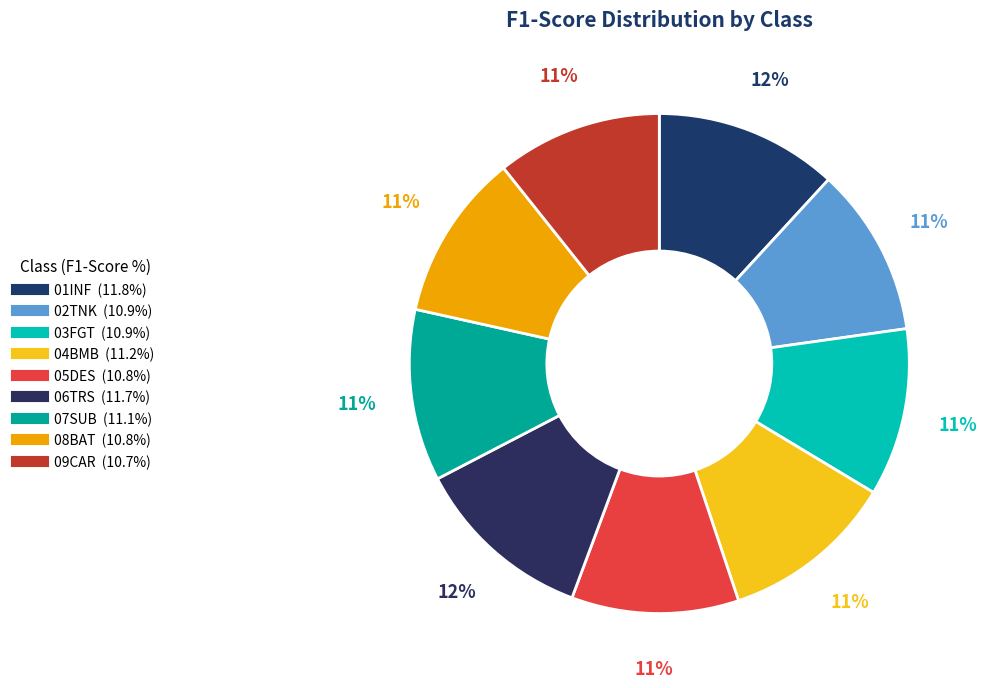

Does 01INF account for over 50% of the chart?

No